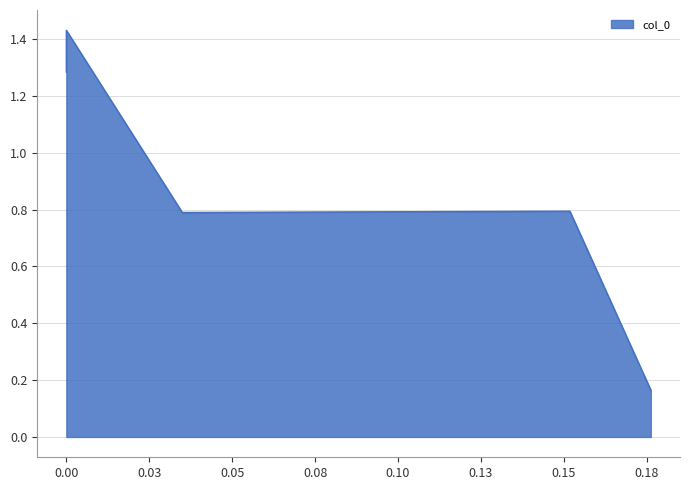

Reading left to right, what are all the values shown in this chart?

0.17620434782608696=0.2	0.15179347826086953=0.8	0.03494347826086956=0.8	0.0=1.3	0.0=1.4